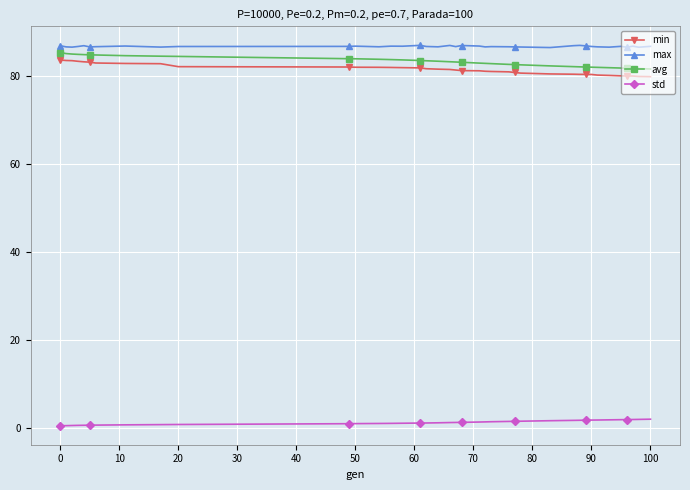

What is the average value of the std series?

1.2